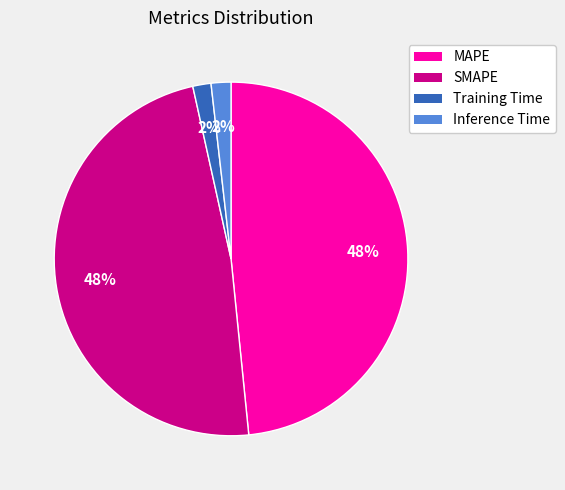

To the nearest percent, what is the difference between the SMAPE and Inference Time slice percentages?

46%